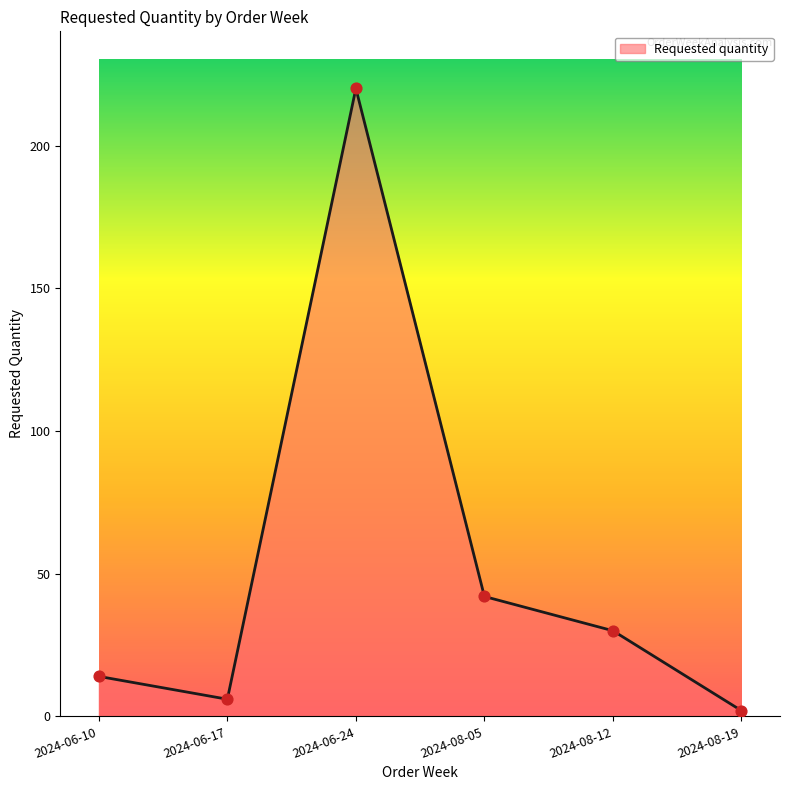

Between 2024-06-24 and 2024-08-05, which is larger?

2024-06-24